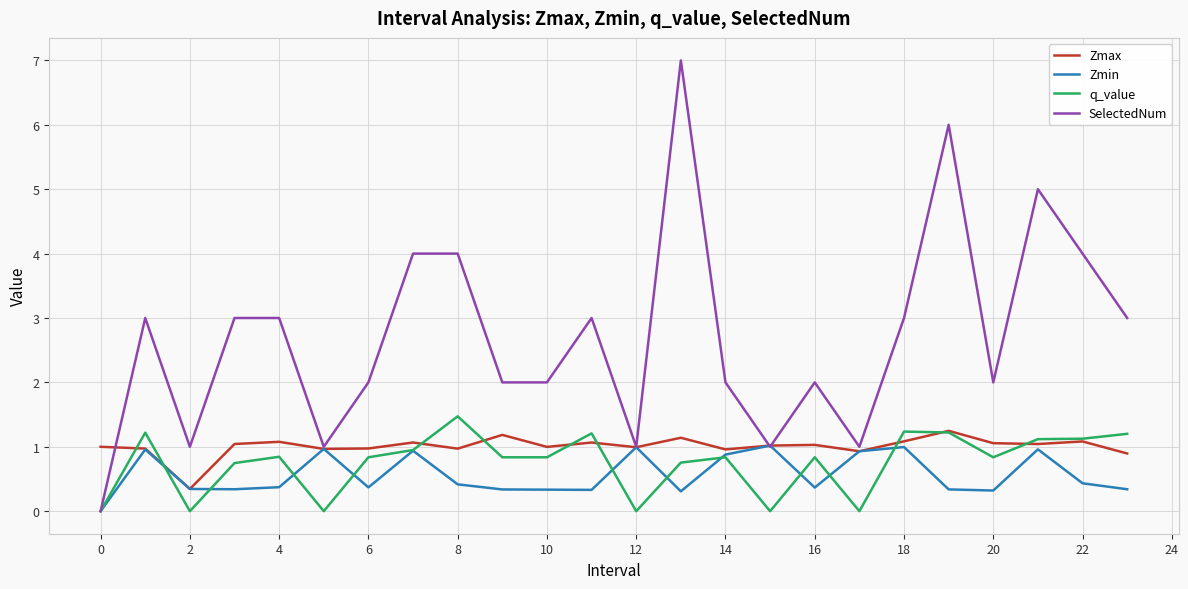

In Zmin, how many points are lower than both neighbors (excluding endpoints)?

6